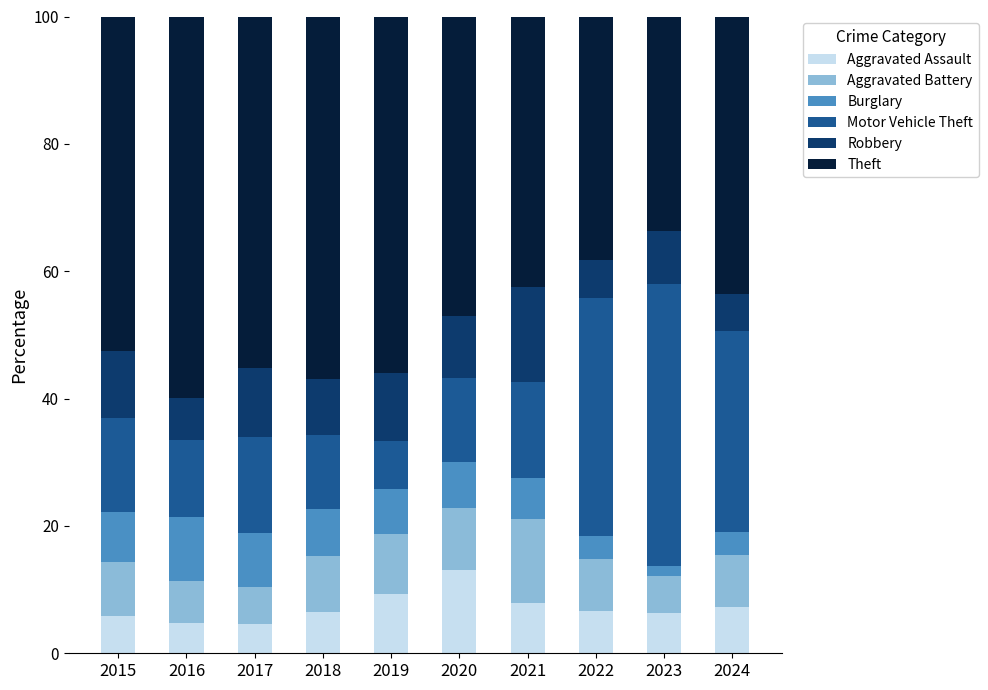

At which label does Aggravated Assault reach its peak?

2020